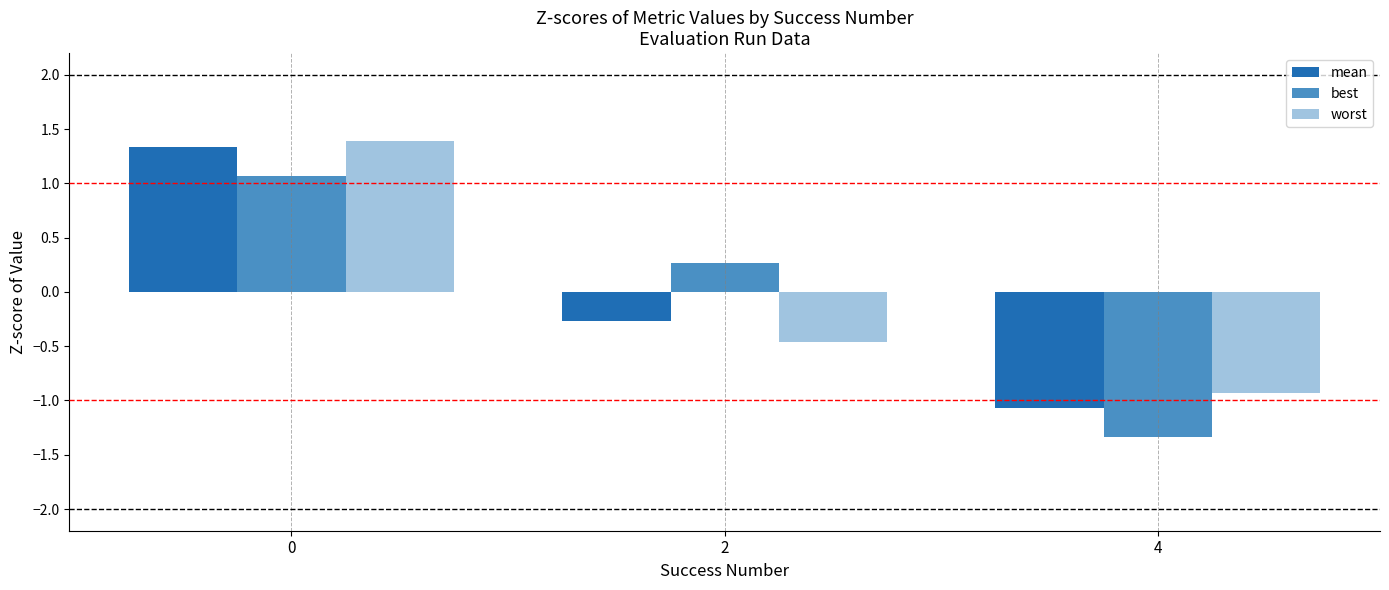

At how many categories does at least one series exceed 0?

2